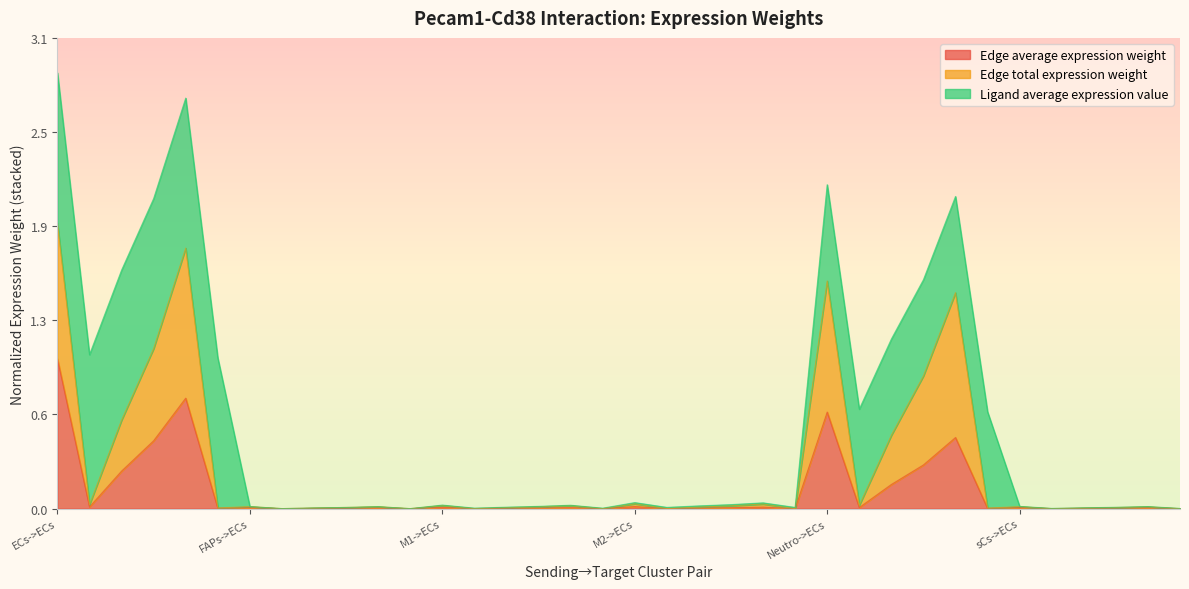

How many data points does each series have?

36